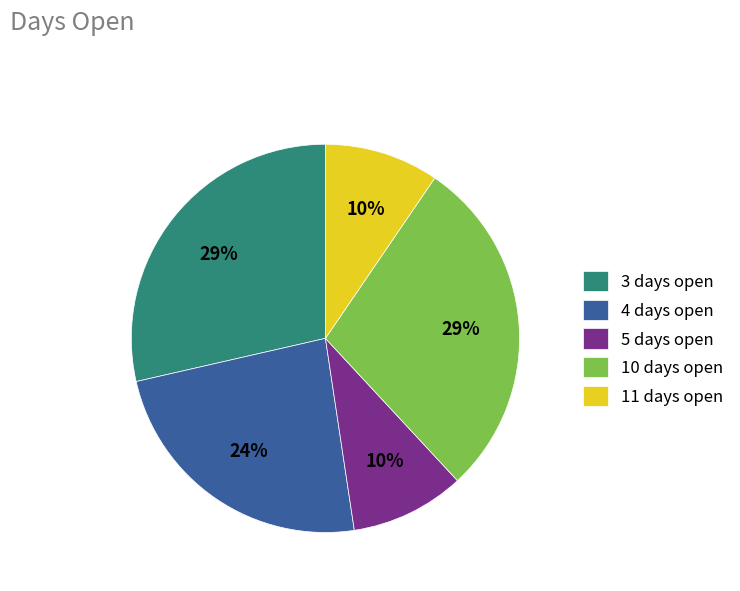

To the nearest percent, what portion does 4 days open represent?

24%